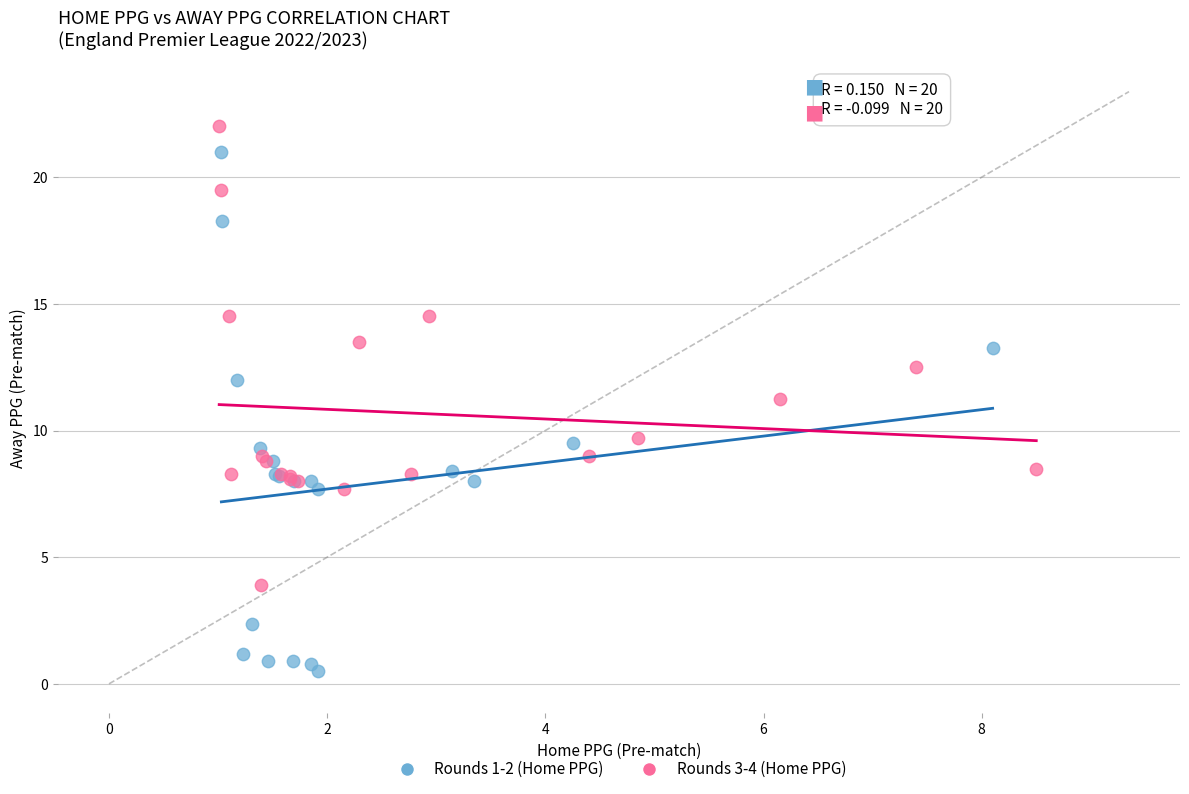

Which series reaches the minimum Y coordinate?

Rounds 1-2 (Home PPG)